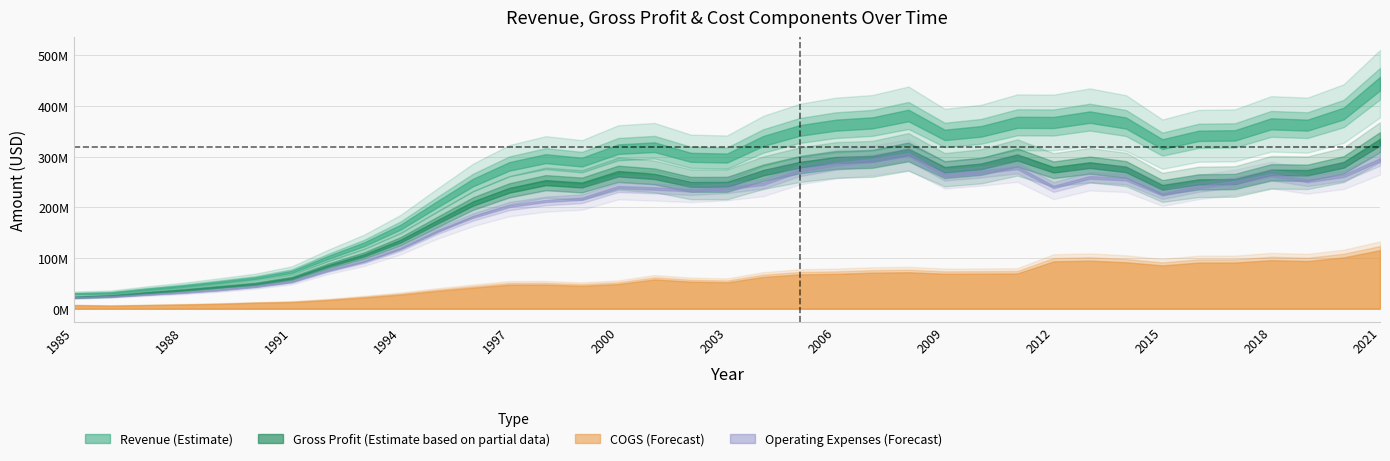

Which category has the highest value in the Revenue series?

2021